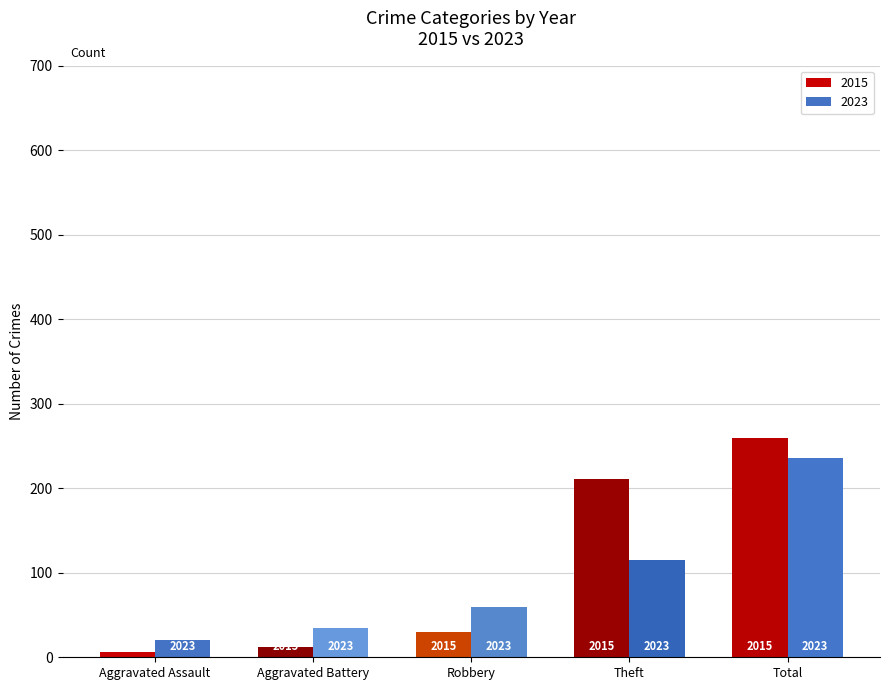

What are all the series names shown in the legend?

2015, 2023